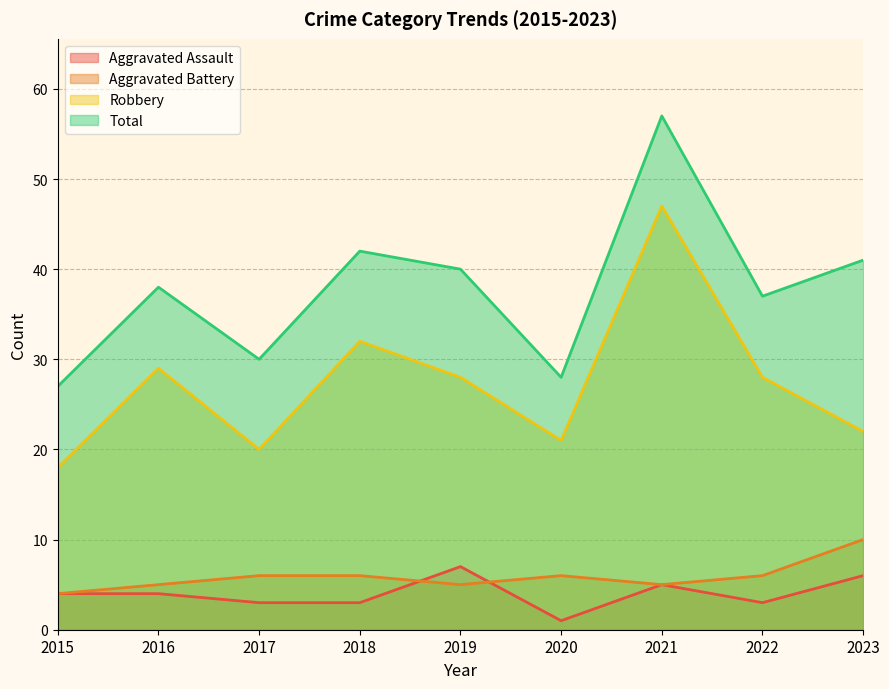

What is the maximum value for Robbery?

47